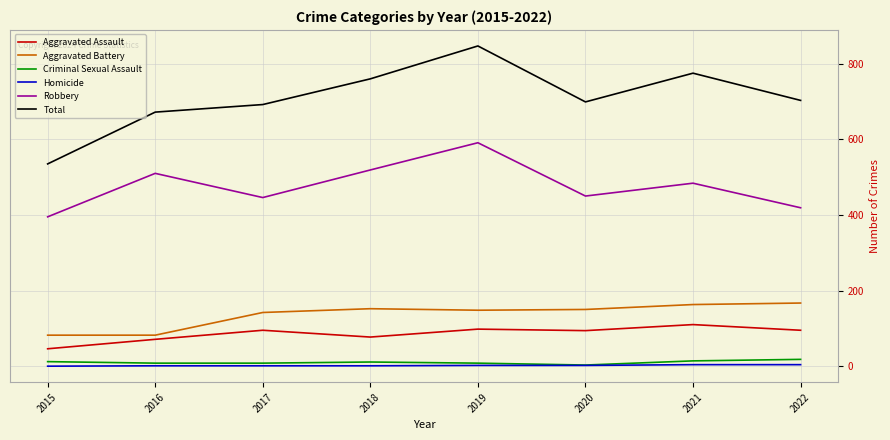

What is the approximate value of Total at 2017, to the nearest 50?

700